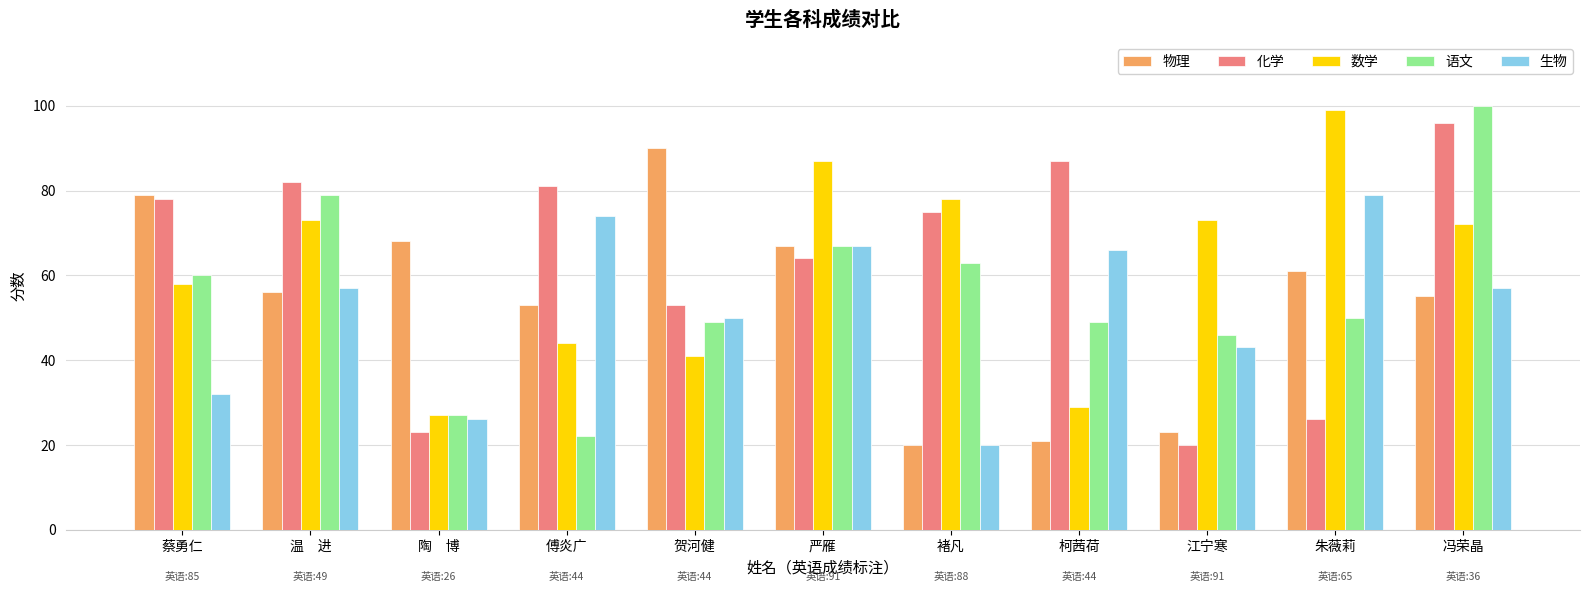

Rank the series by their maximum value, from highest to lowest.

语文, 数学, 化学, 物理, 生物